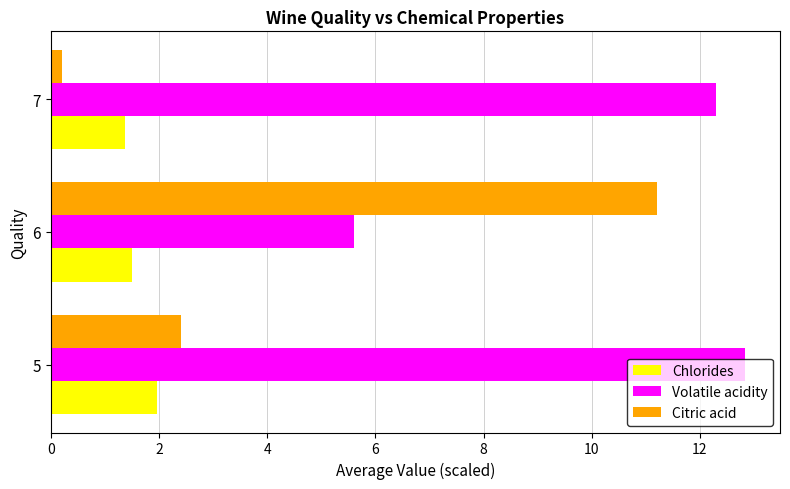

Rank the series by their average value, from lowest to highest.

Chlorides, Citric acid, Volatile acidity